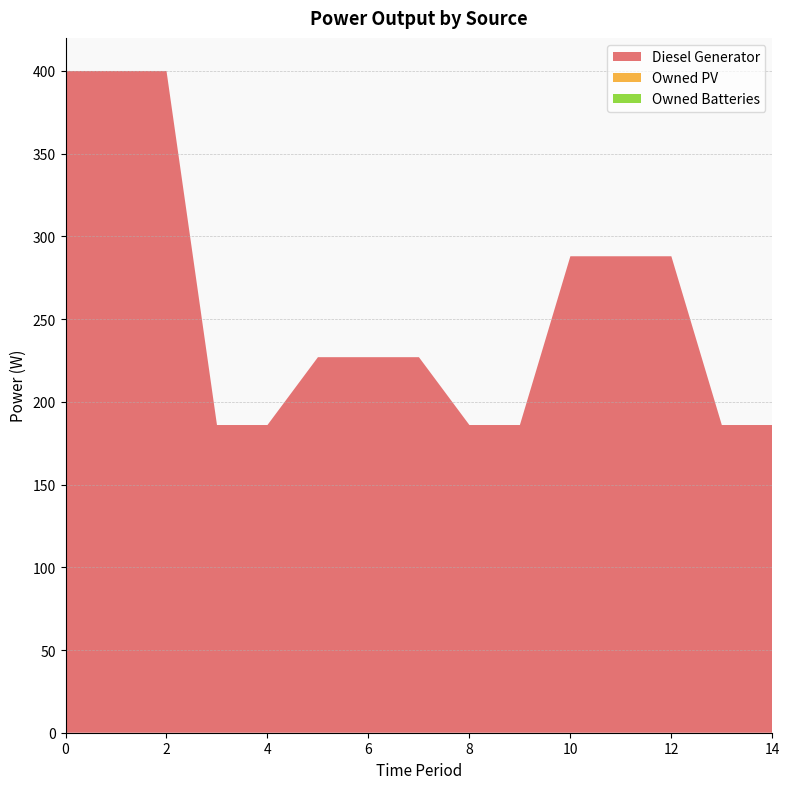

Reading right to left, extract all data points from this chart.

Diesel Generator: 186	186	288	288	288	186	186	227	227	227	186	186	400	400	400
Owned PV: 0	0	0	0	0	0	0	0	0	0	0	0	0	0	0
Owned Batteries: 0	0	0	0	0	0	0	0	0	0	0	0	0	0	0